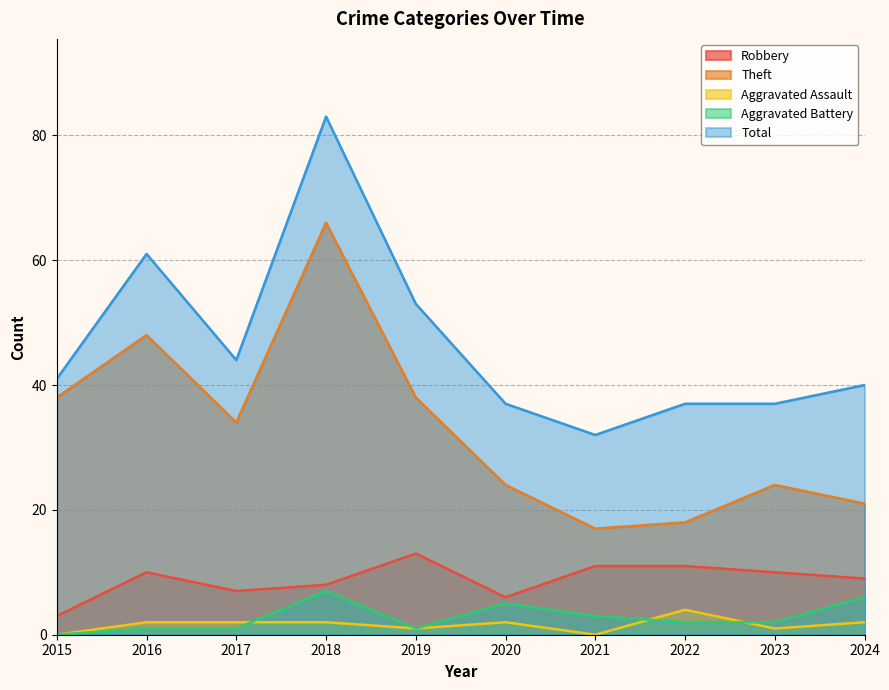

True or false: Total and Aggravated Assault intersect in this chart.

False